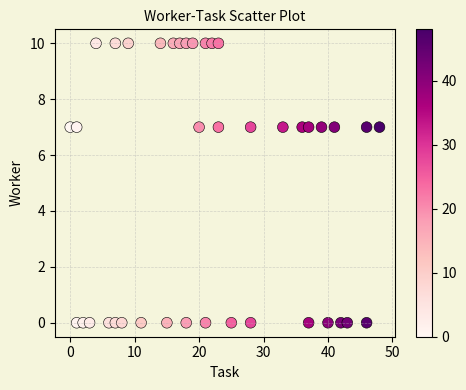

What is the range of X values (max minus min)?

48